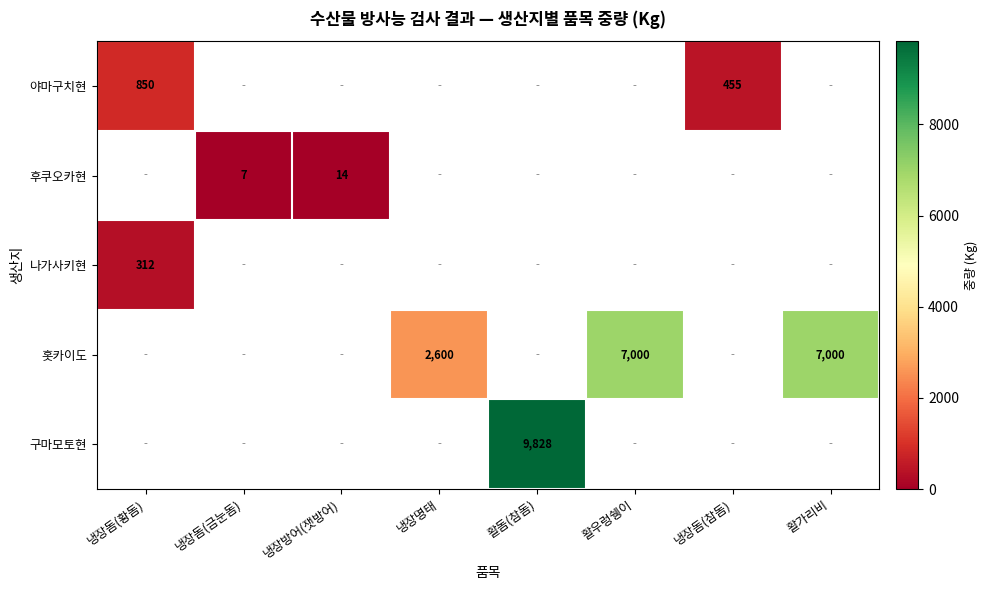

Is it true that 야마구치현 equals 850 at 냉장돔(황돔)?

True